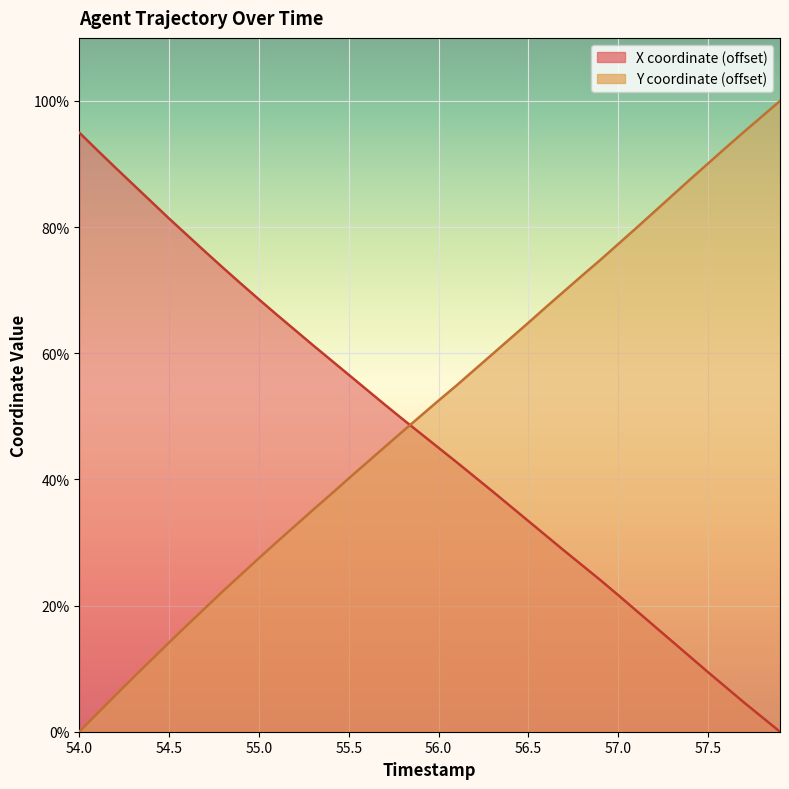

Does the chart display data point markers on the line(s)?

No